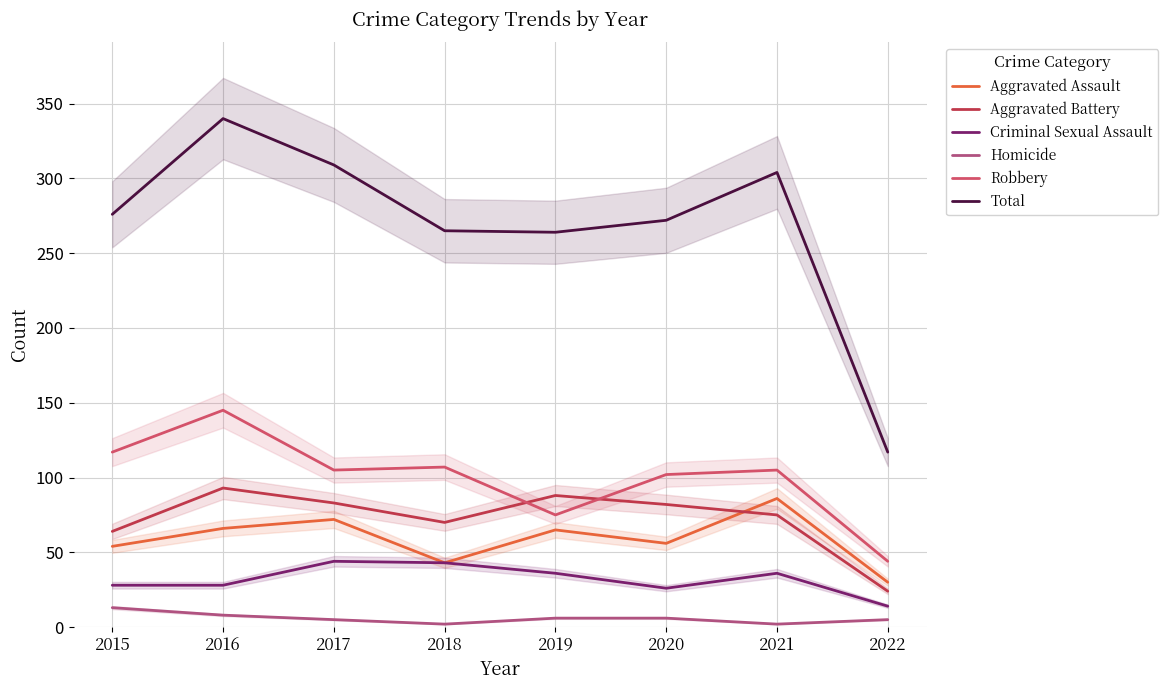

Rank the series by their maximum value, from highest to lowest.

Total, Robbery, Aggravated Battery, Aggravated Assault, Criminal Sexual Assault, Homicide